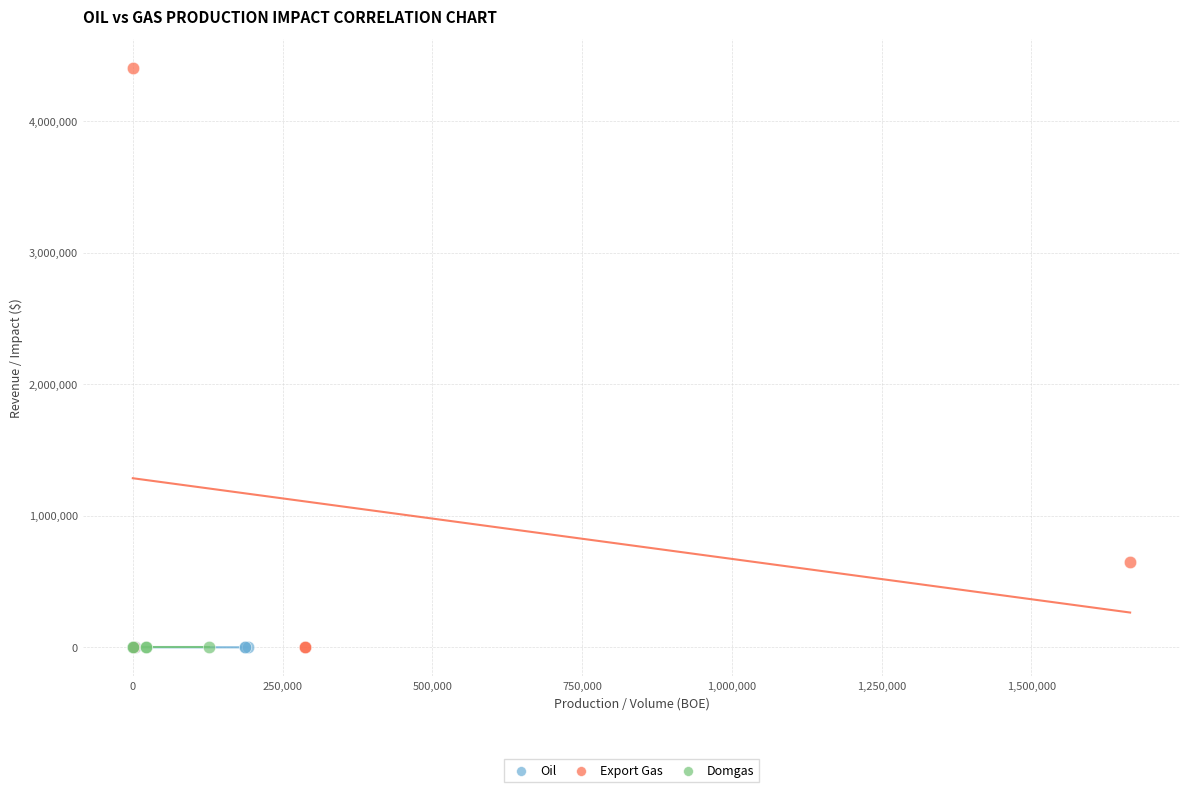

Which series has the widest spread of Y values?

Export Gas